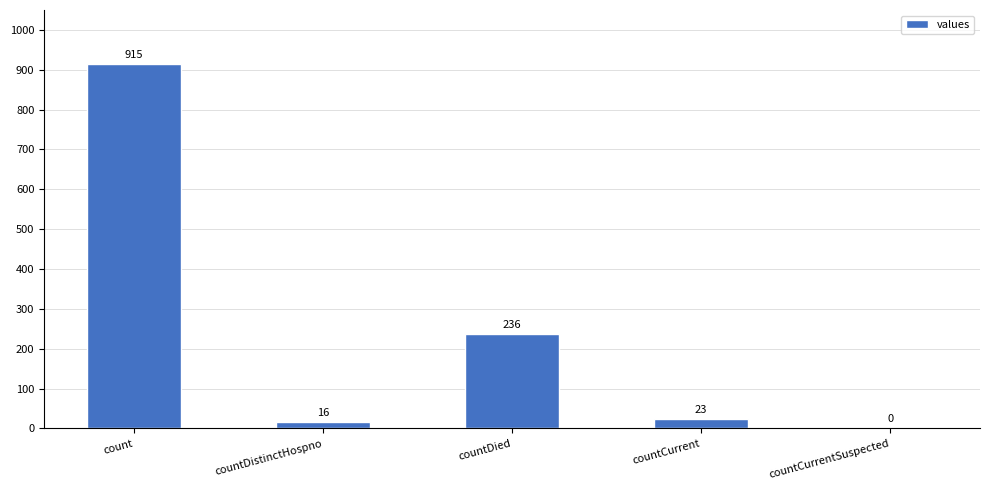

What is the greatest value displayed?

915